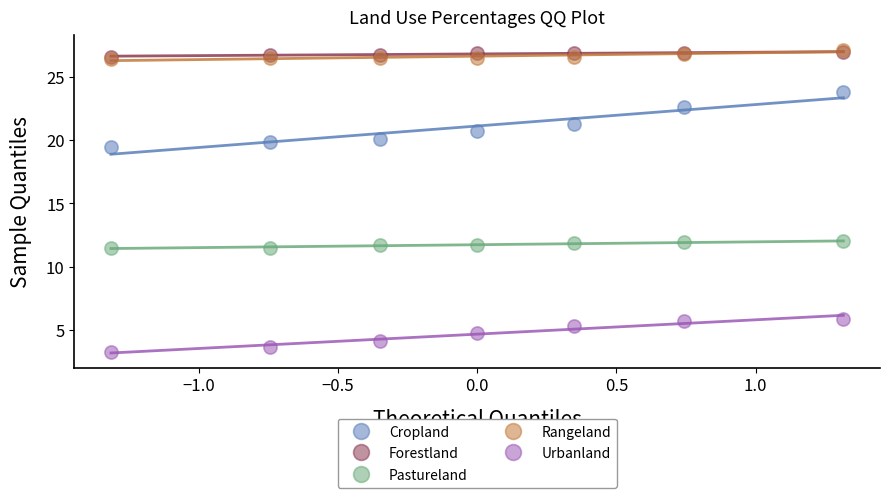

Which series has the largest Y range (max minus min)?

Cropland